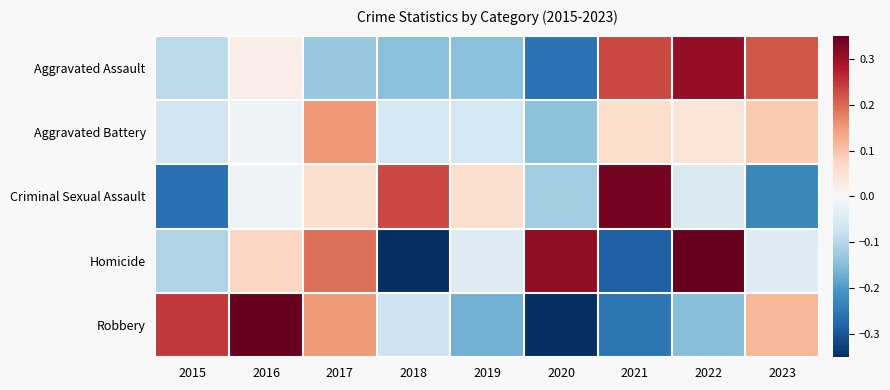

How many categories are shown in the chart?

9